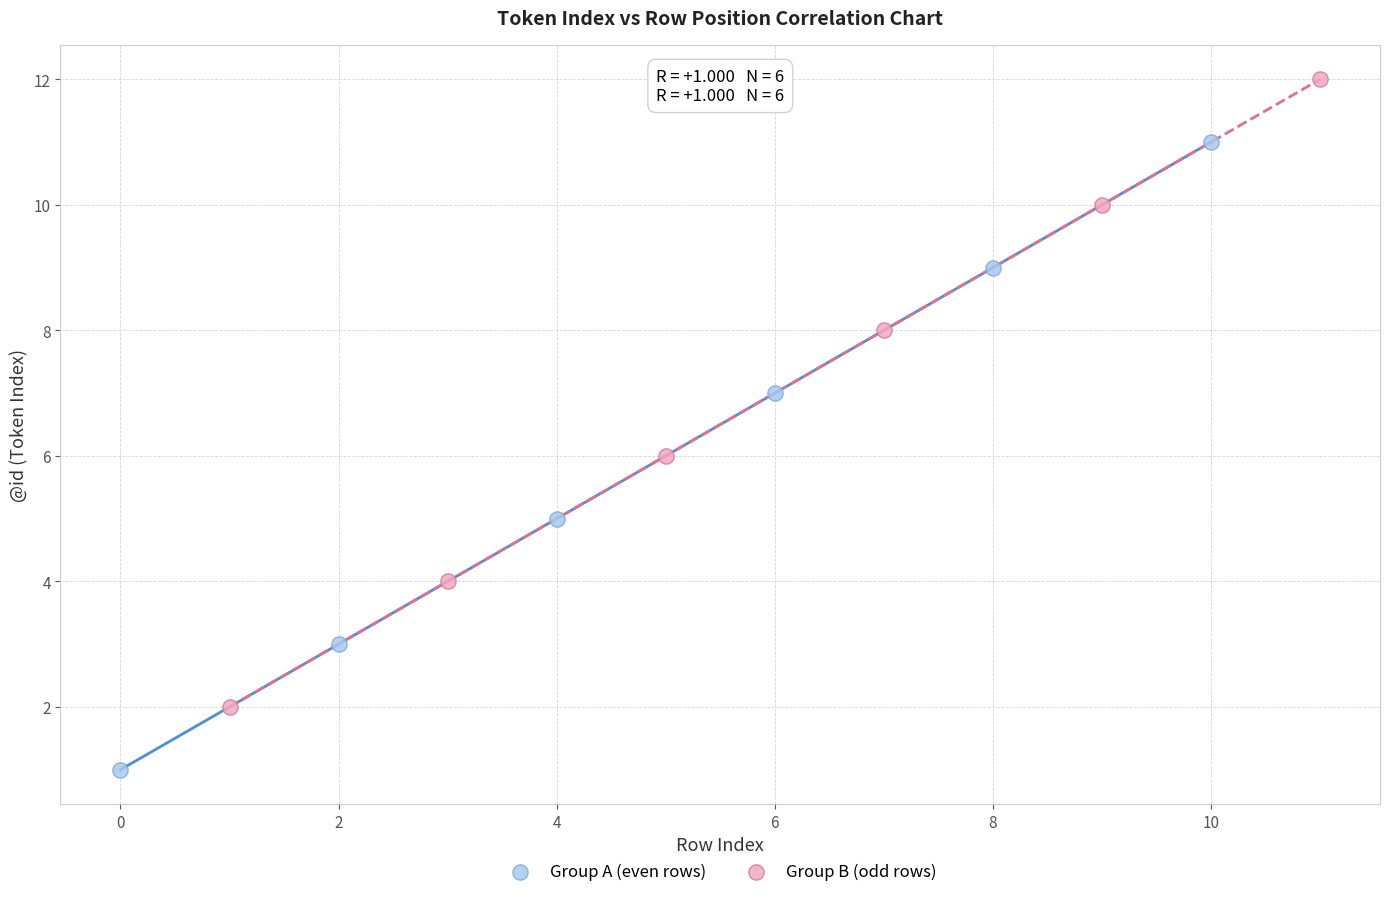

Which series reaches the minimum Y coordinate?

Group A (even rows)